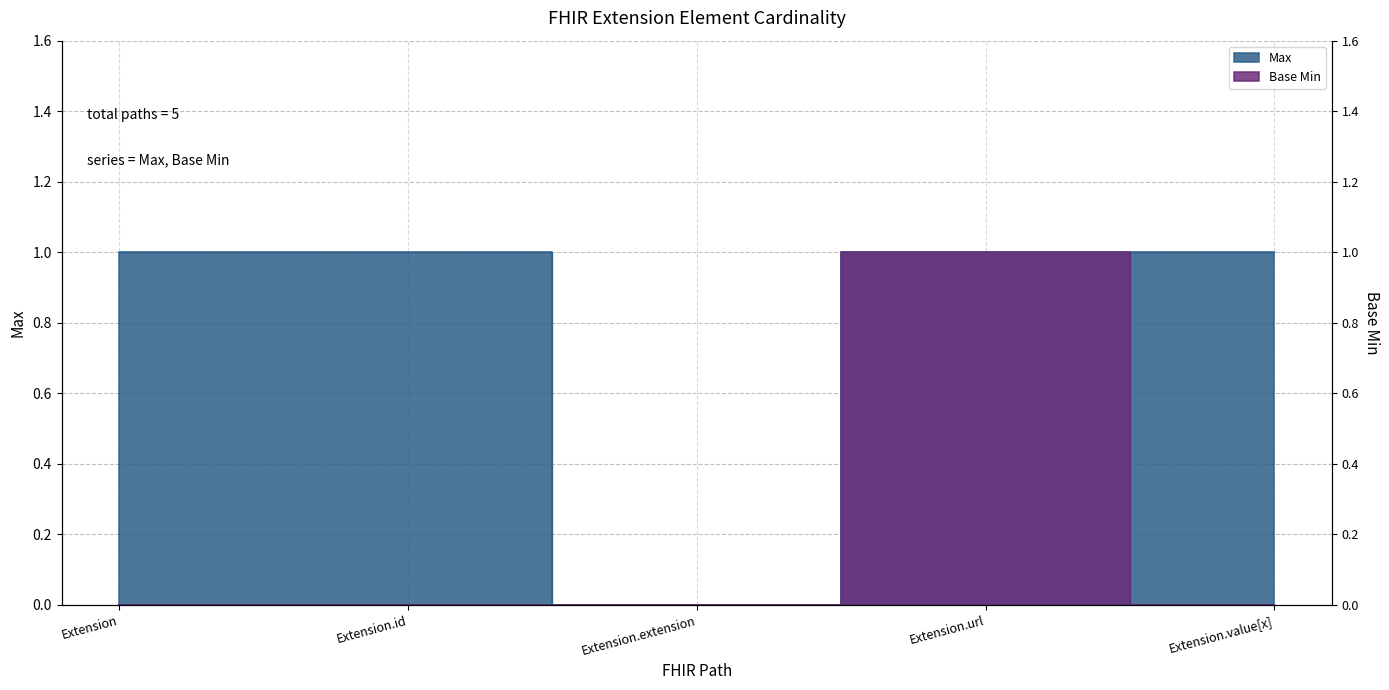

What is the difference between the maximum and minimum values in the Max series?

1